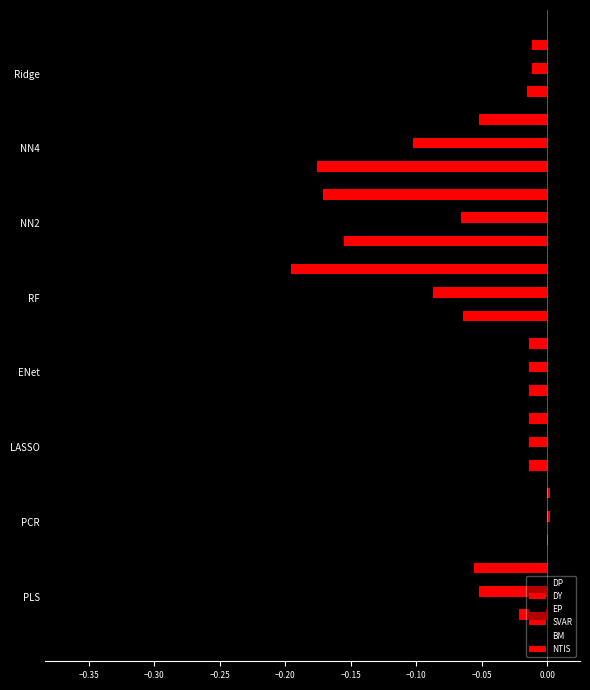

How many values in the SVAR series exceed 0?

1